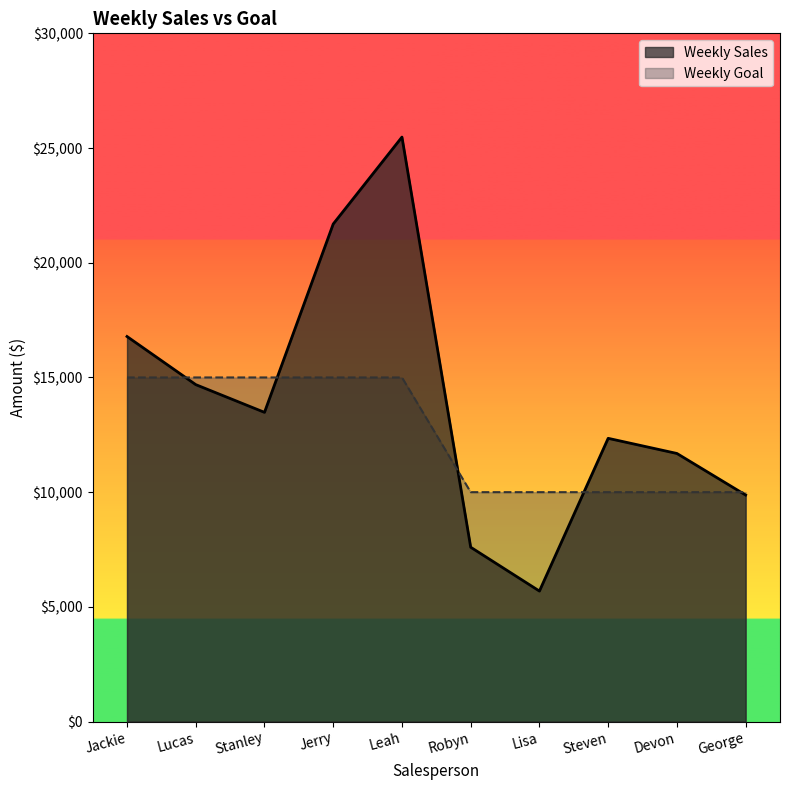

True or false: Weekly Sales has more than 1 points higher than both neighbors.

True